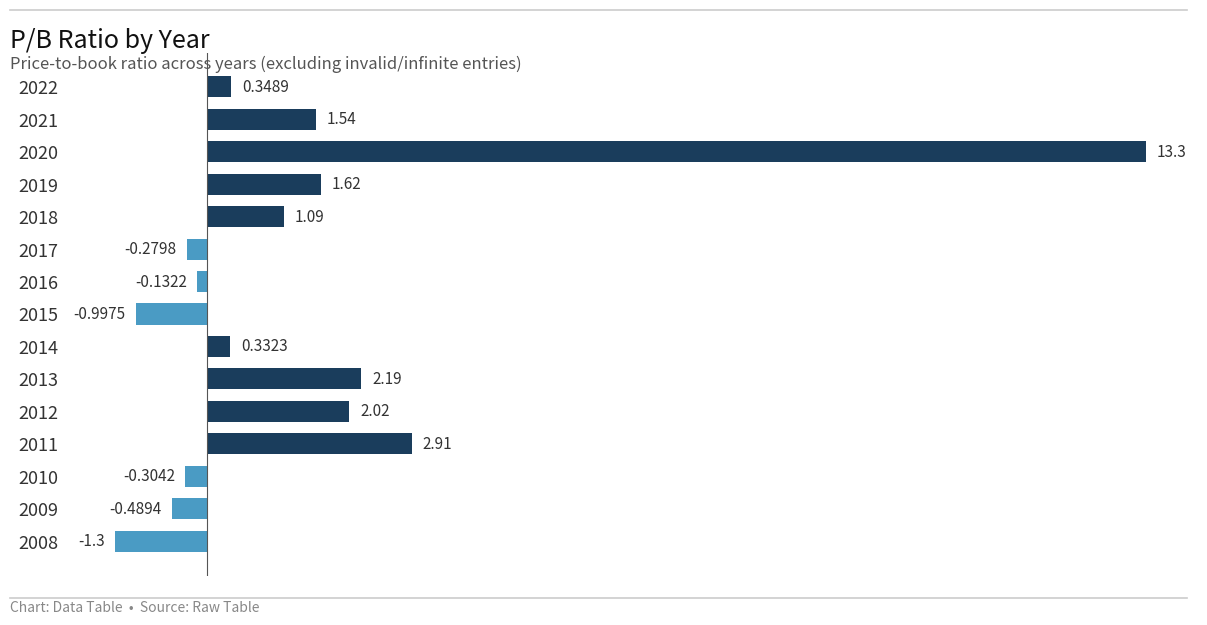

Rank the categories by value from highest to lowest.

2020, 2011, 2013, 2012, 2019, 2021, 2018, 2022, 2014, 2016, 2017, 2010, 2009, 2015, 2008